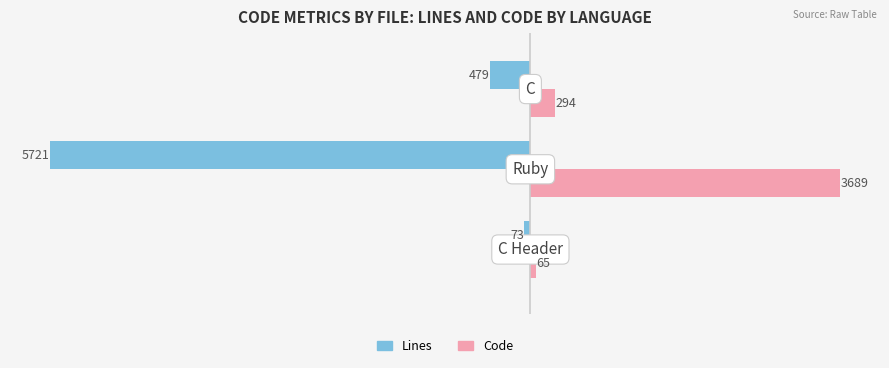

Which series has the largest total across all categories?

Code